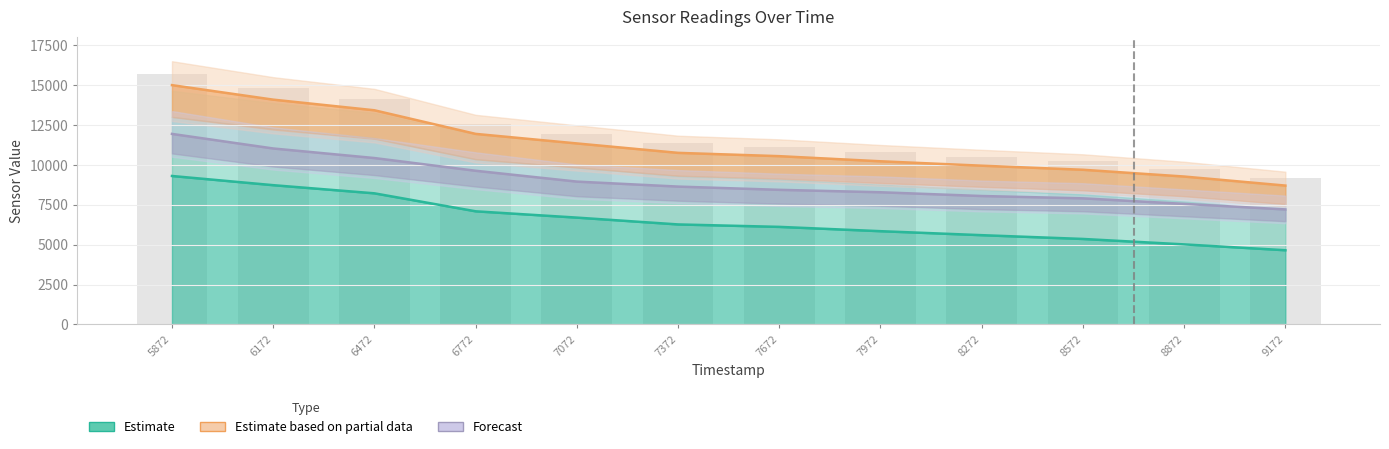

Which has a higher value, 7972 or 8272?

7972